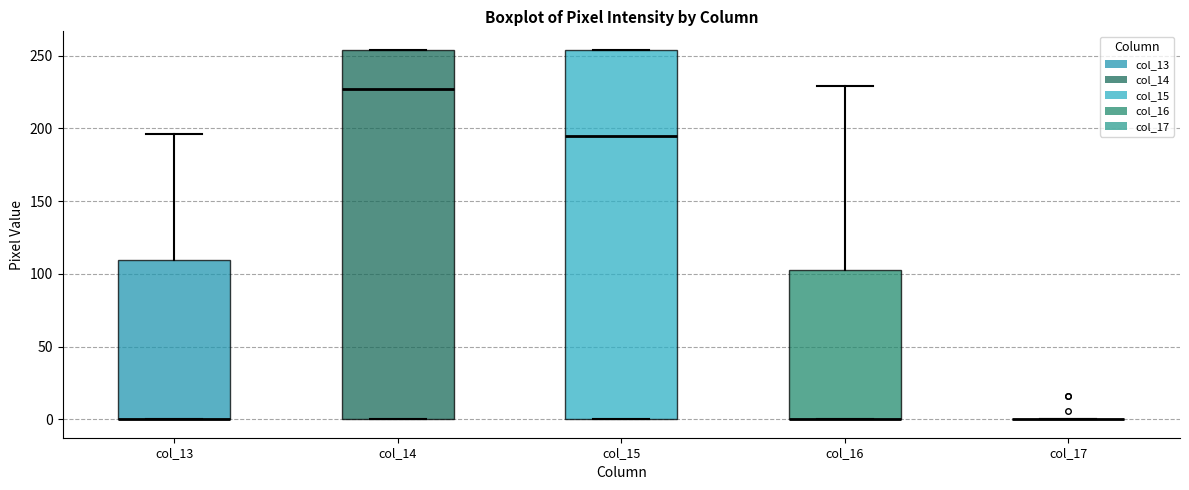

Where is the upper edge of the box for col_15 on the y-axis? The values are not printed on the chart, so give them approximately, as read against the axis.

255